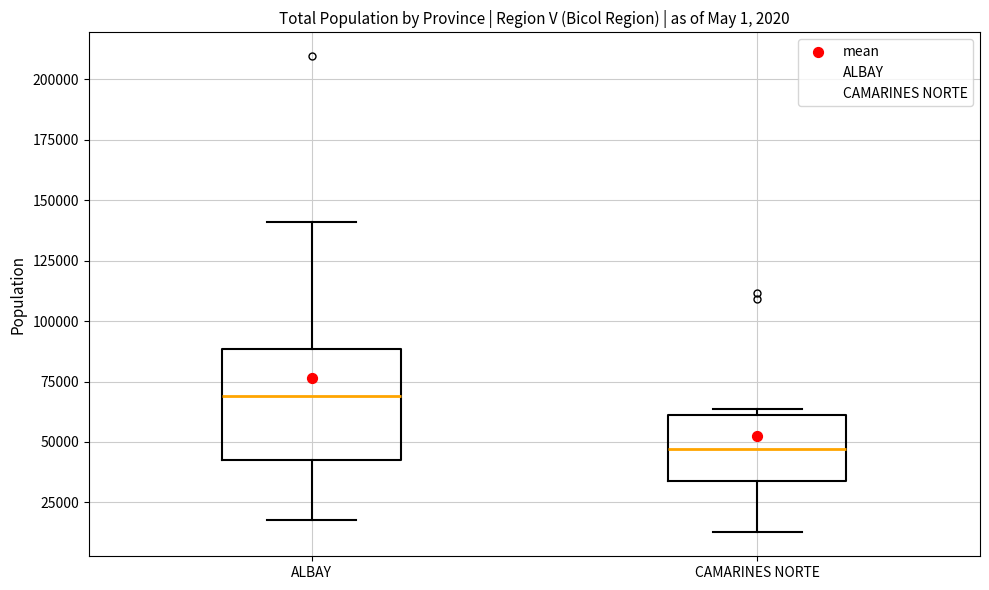

Where is the upper edge of the box for ALBAY on the y-axis? The values are not printed on the chart, so give them approximately, as read against the axis.

90000